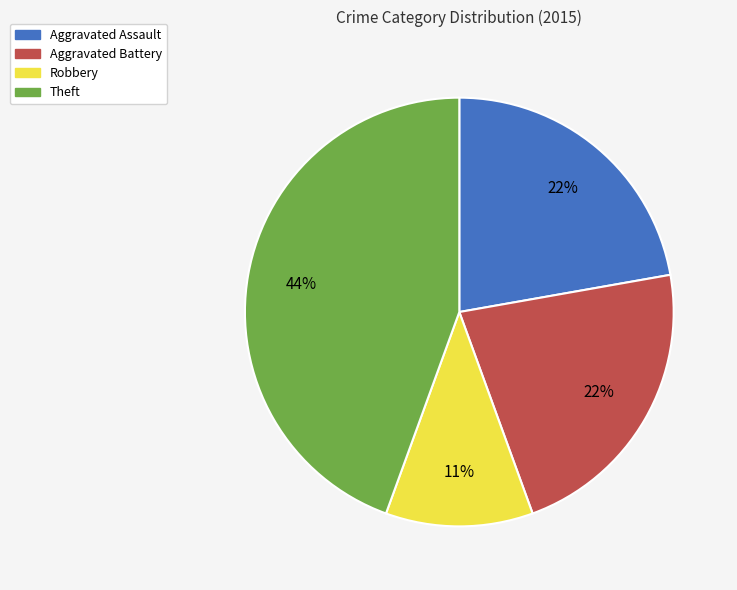

Does any single category account for the majority?

No